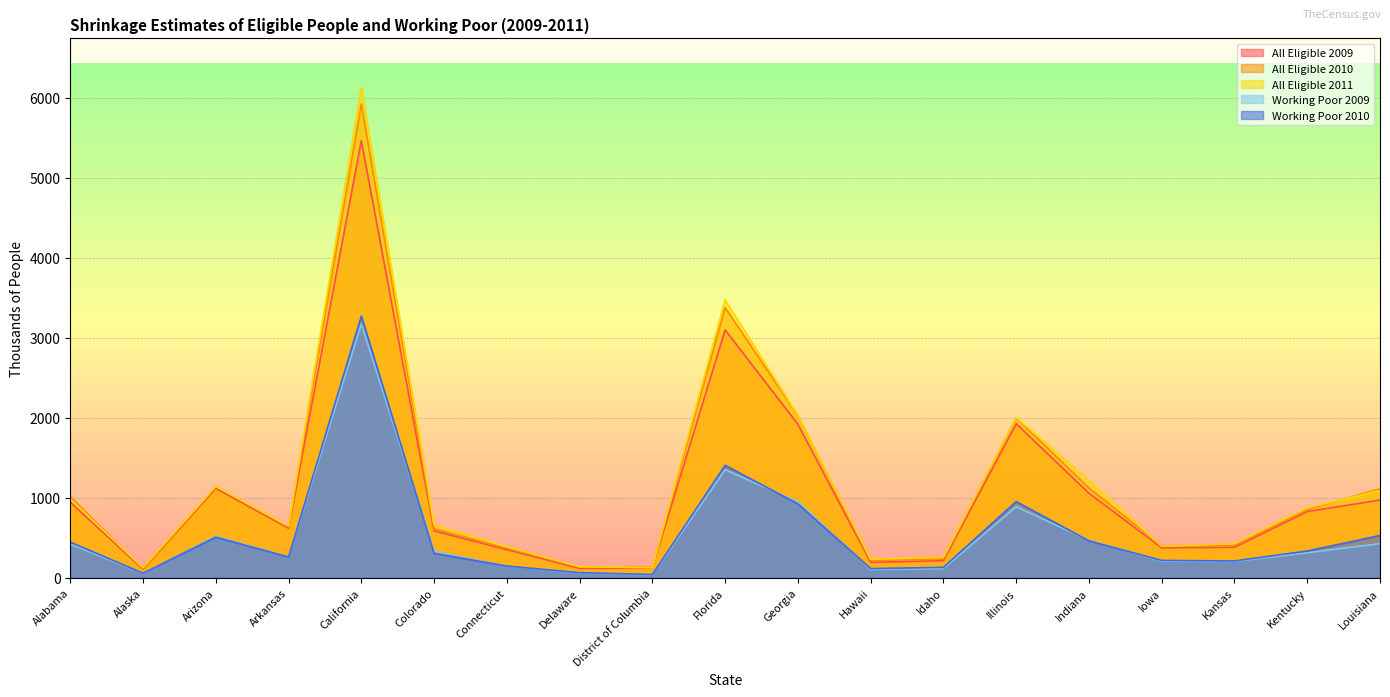

In All Eligible 2010, how many points are lower than both neighbors (excluding endpoints)?

5